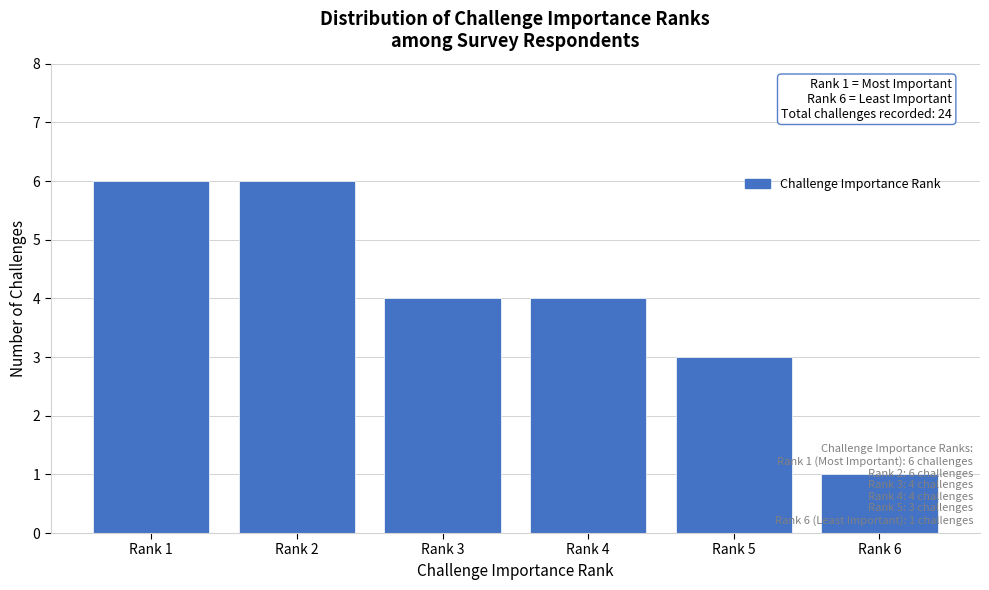

What is the difference between the second highest and second lowest values?

3